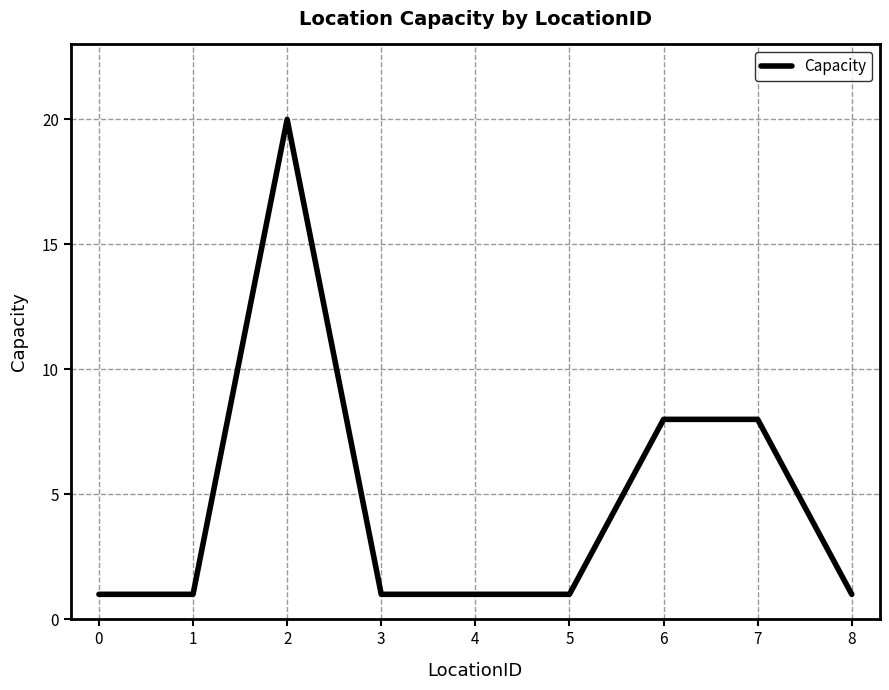

What is the minimum value shown in the chart?

1